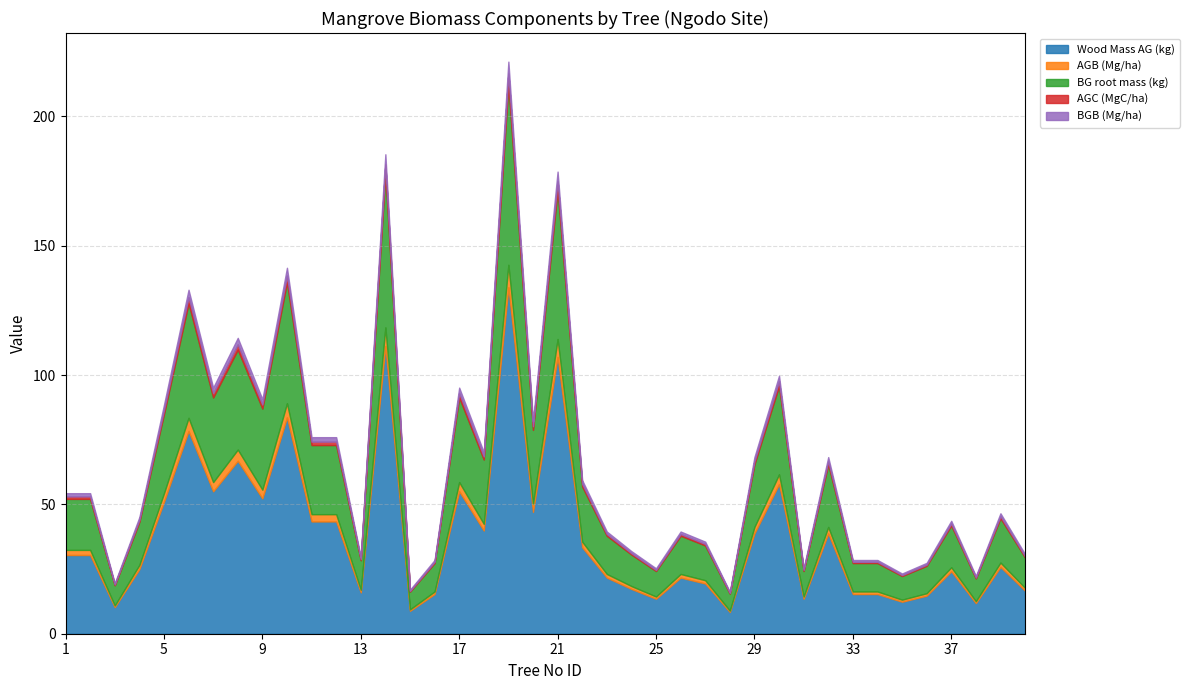

Rank the series by their maximum value, from highest to lowest.

Wood Mass AG (kg), BG root mass (kg), AGB (Mg/ha), BGB (Mg/ha), AGC (MgC/ha)